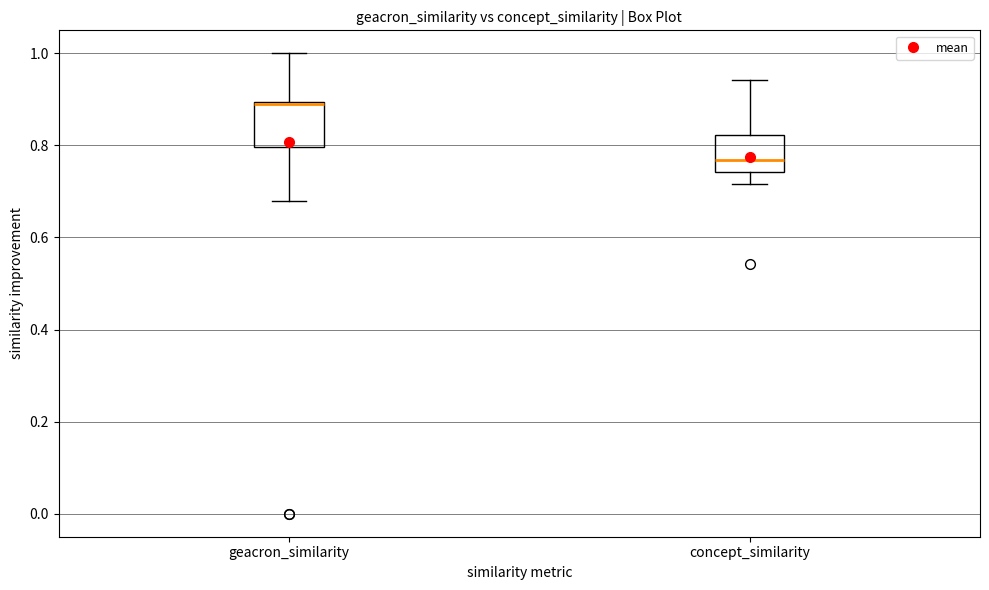

Reading left to right, read every box against the y-axis: the position of its median line, the range the box covers, and the ends of its whiskers. The values are not printed on the chart, so give them approximately, as read against the axis.

geacron_similarity: median 0.90 (drawn on the box's upper edge), box 0.80 to 0.90, whiskers 0.68 to 1.00
concept_similarity: median 0.76, box 0.74 to 0.82, whiskers 0.72 to 0.94